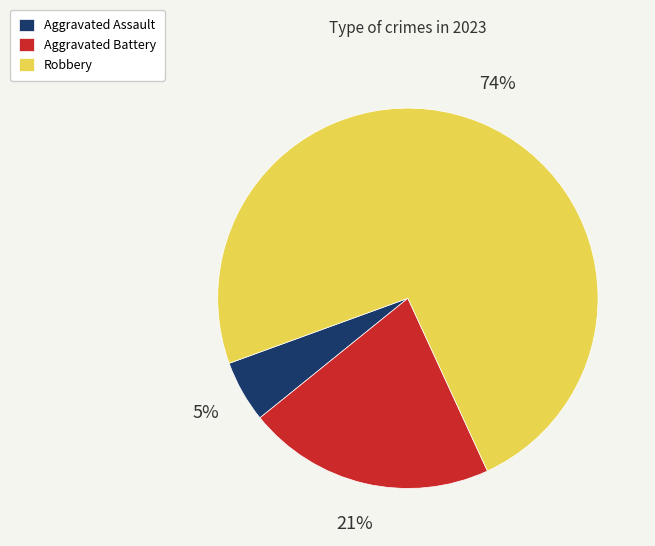

Which has a higher value, Aggravated Assault or Robbery?

Robbery